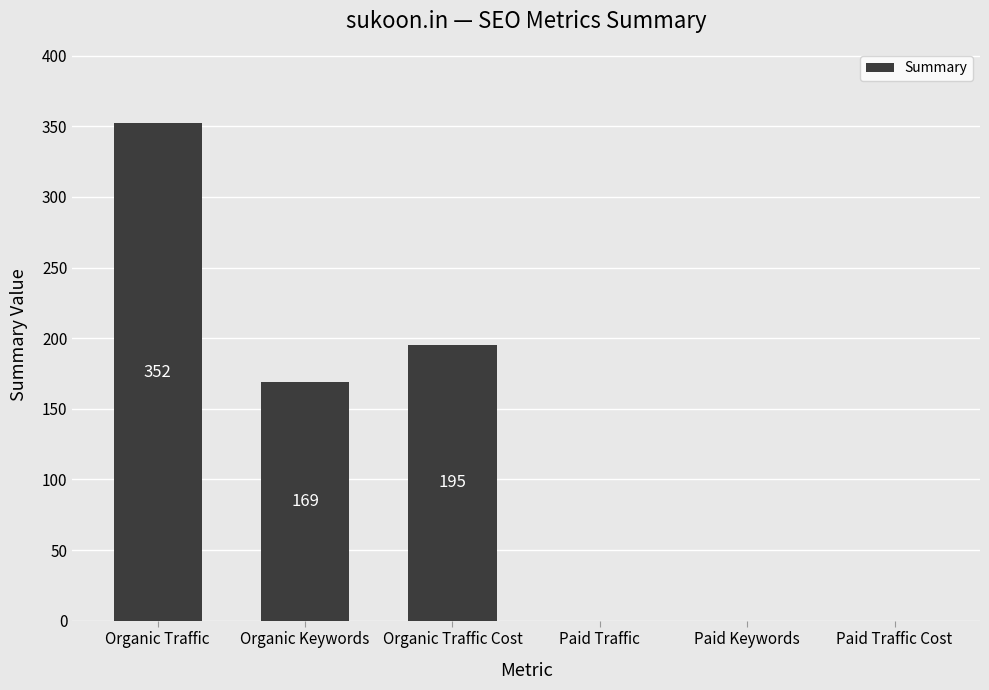

How many categories are shown in the chart?

6